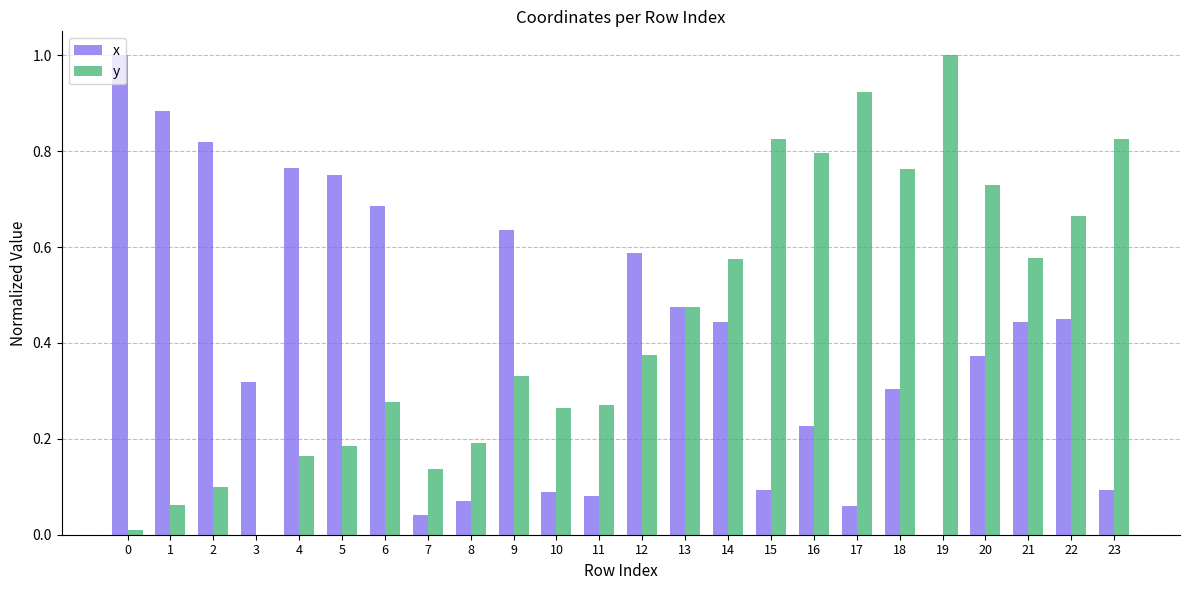

What is the highest value of the y series?

1.0